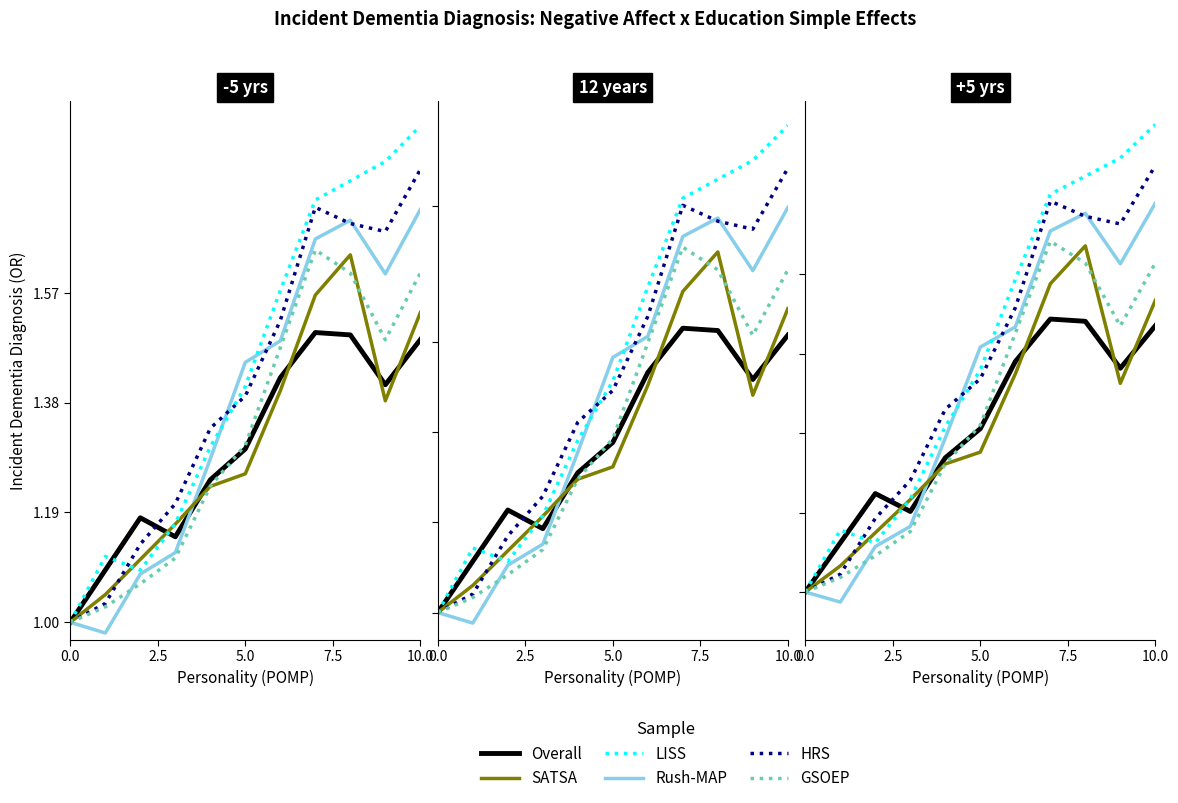

True or false: Overall has more than 1 interior local peaks.

True